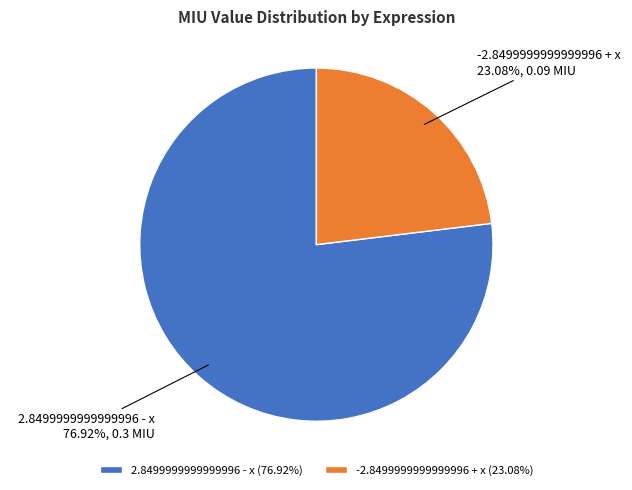

Combined, what portion of the pie is 2.8499999999999996 - x and -2.8499999999999996 + x?

100.0%